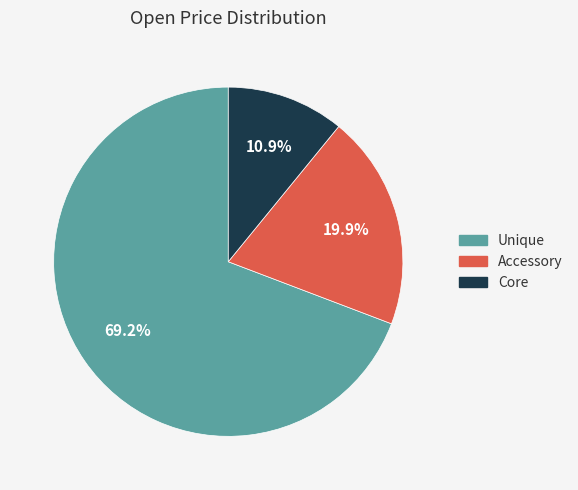

Is there any slice that represents more than half of the pie?

Yes